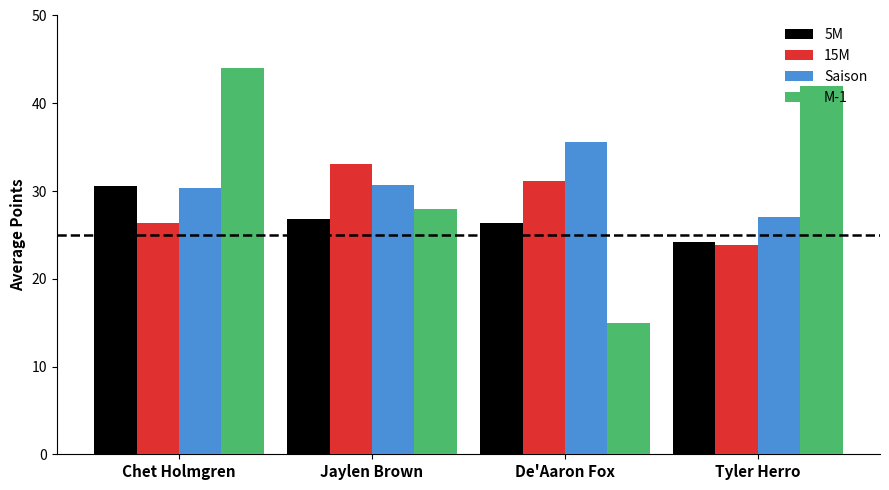

What is the label of the 2nd bar from the right?

De'Aaron Fox